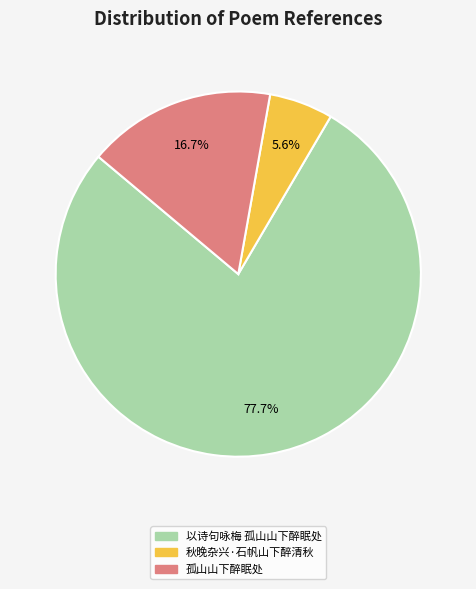

Is it true that 秋晚杂兴·石帆山下醉清秋 is 6% of the pie?

True